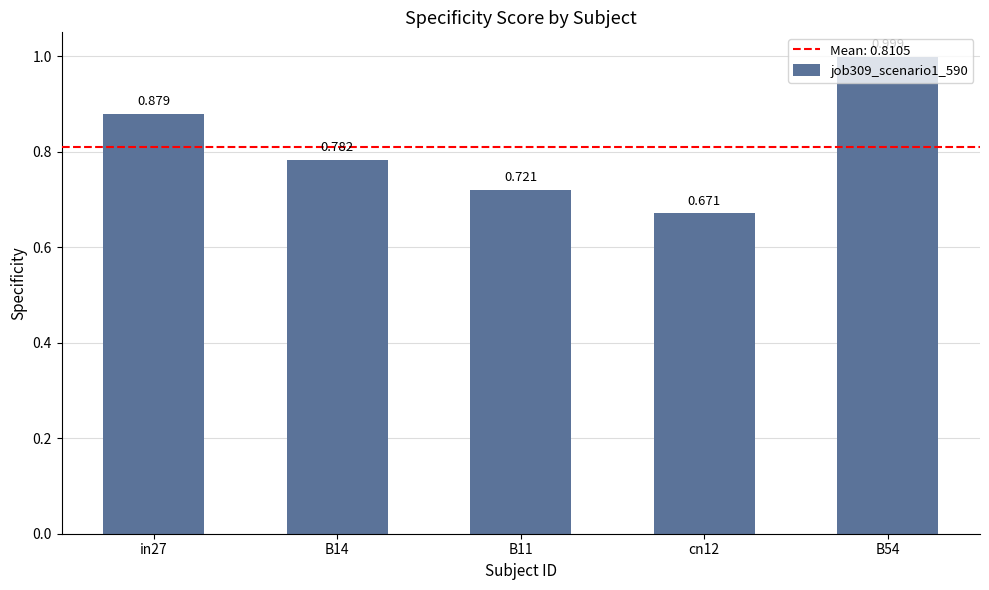

What is the difference between the maximum and minimum values?

0.3